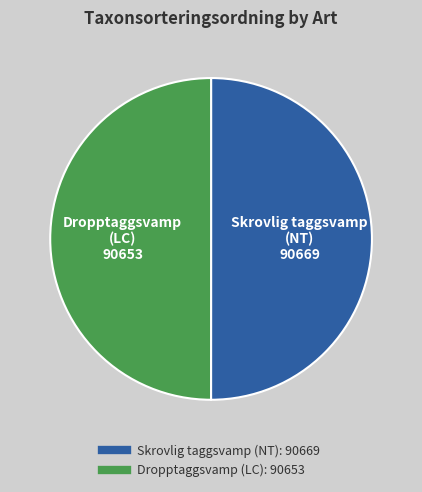

How many segments does this pie chart have?

2